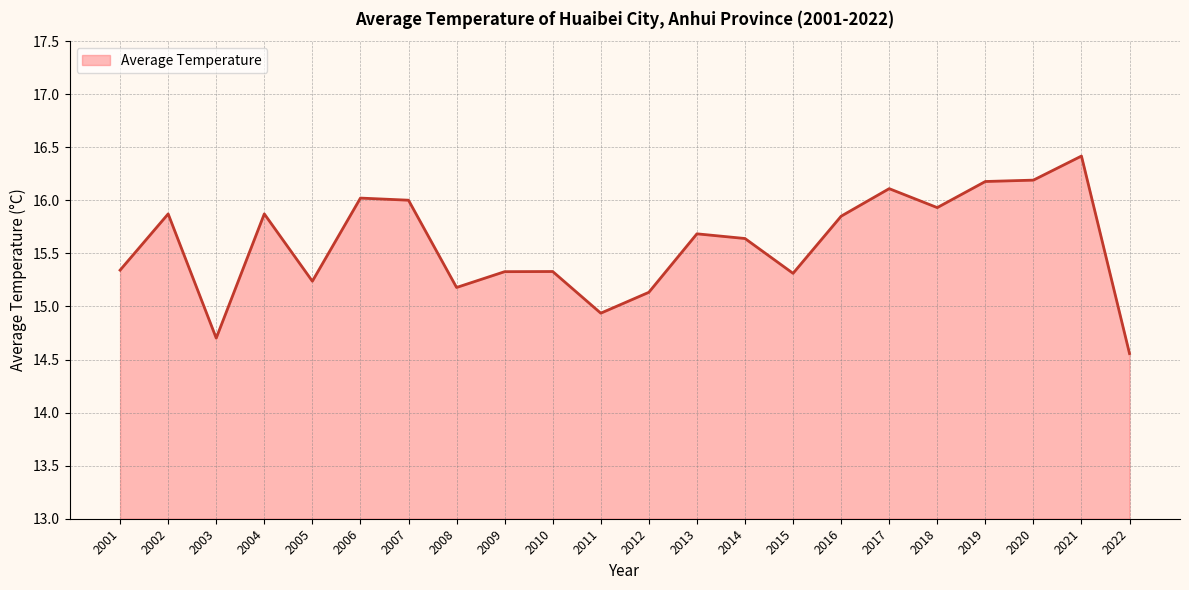

Does the chart have visible grid lines?

Yes